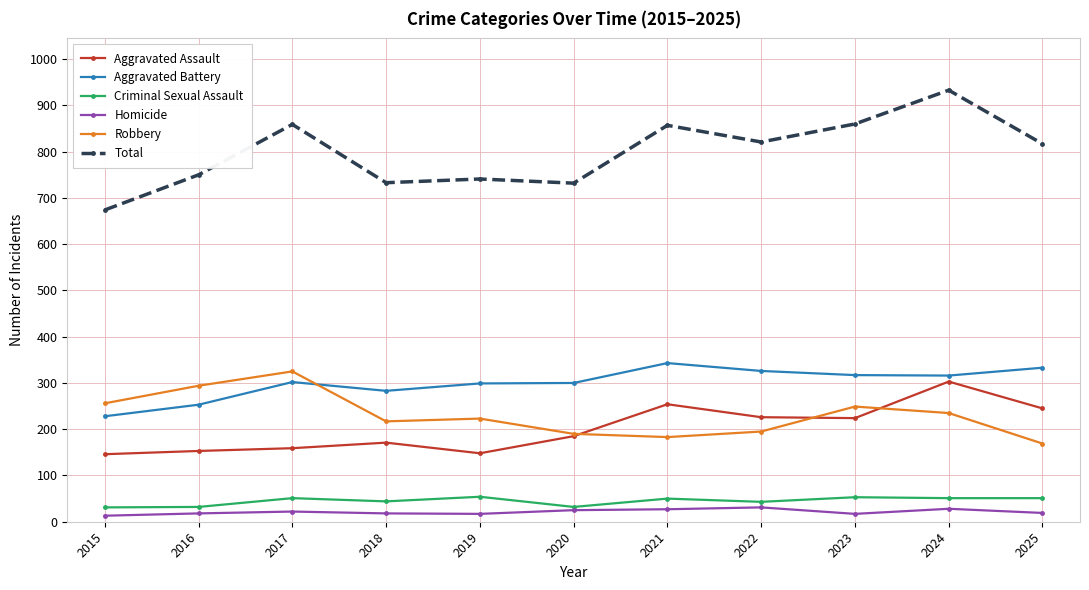

At how many categories does at least one series exceed 774?

6